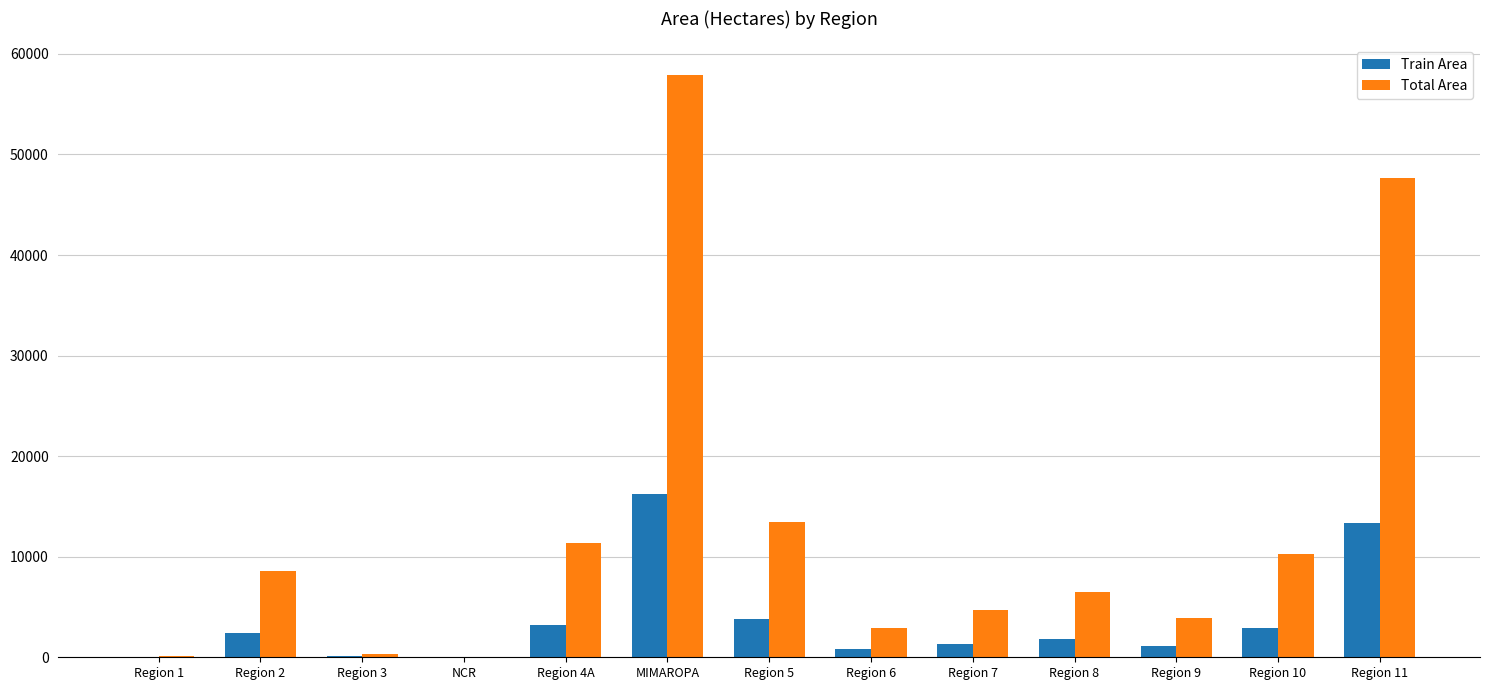

Where does the Train Area series first go above 1818?

Region 2